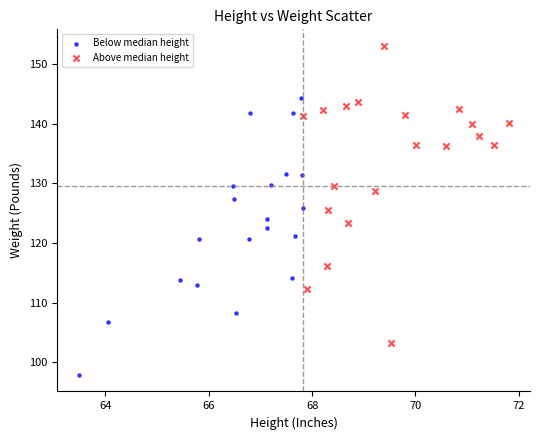

Which series reaches the maximum Y coordinate?

Above median height